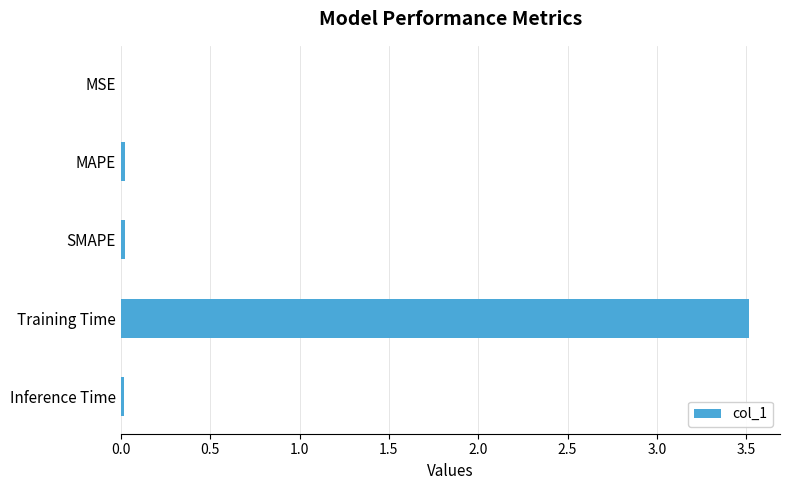

What is the sum of all values?

3.6